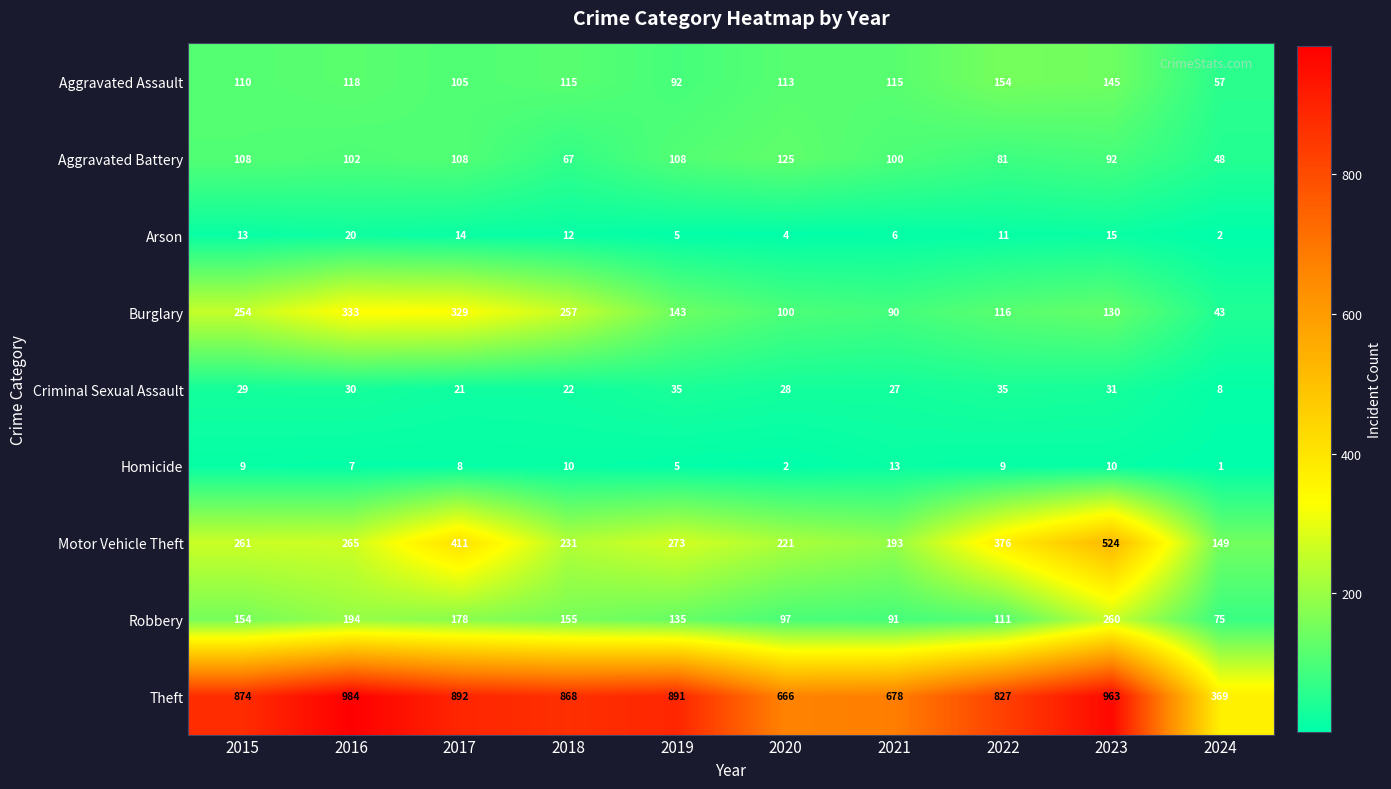

How many data points in Criminal Sexual Assault are less than 29?

5